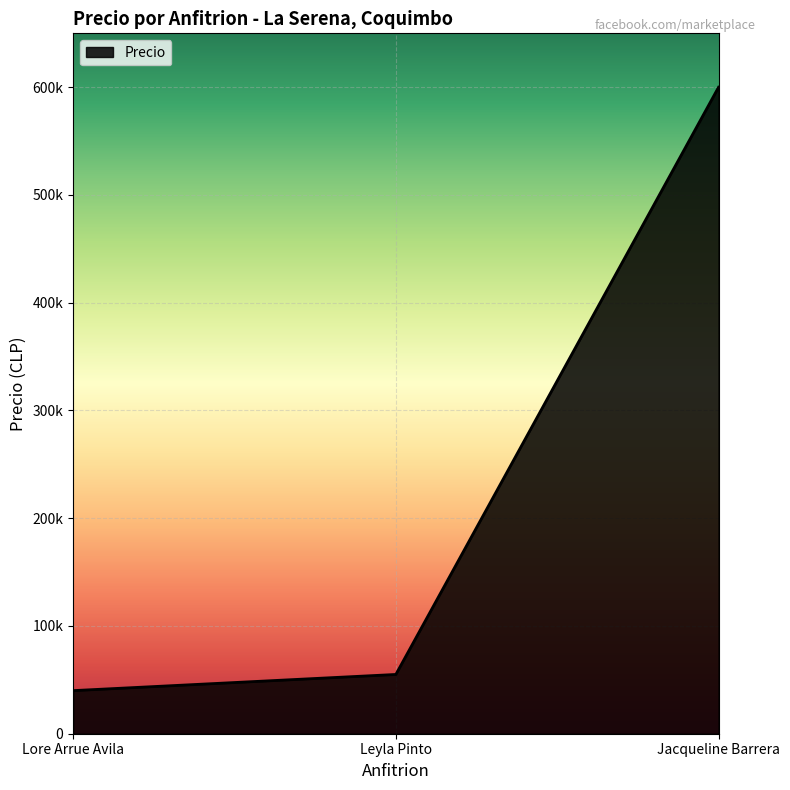

Between Jacqueline Barrera and Leyla Pinto, which is larger?

Jacqueline Barrera